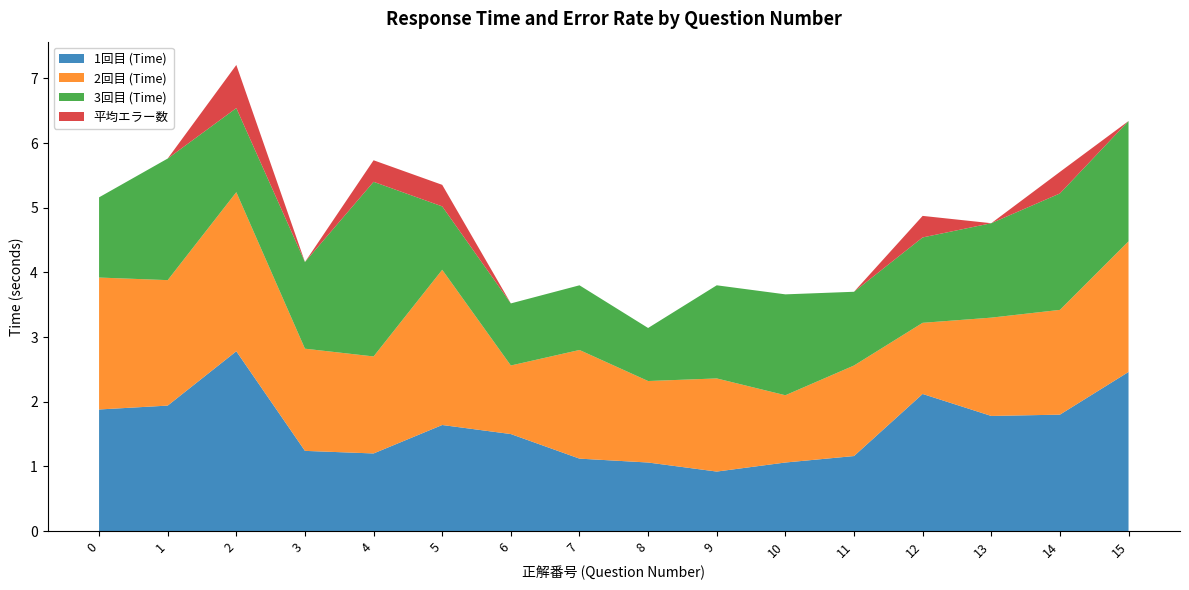

True or false: 1回目 (Time) has a value of 3.3 at 15.

False